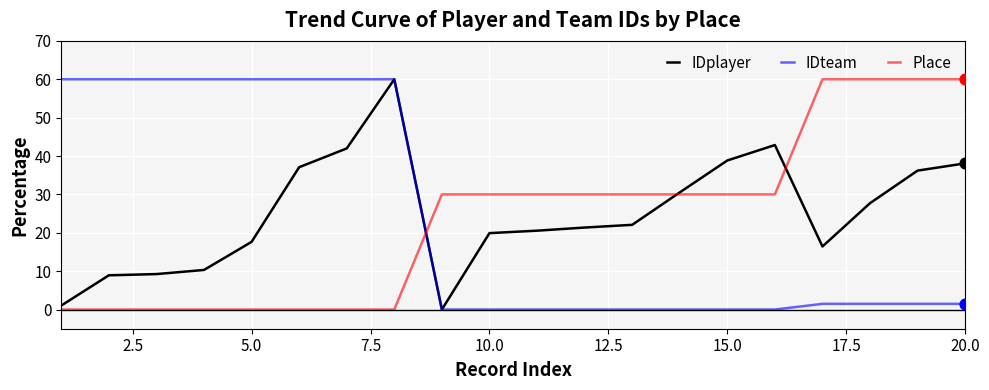

What is the greatest value displayed?

60.0